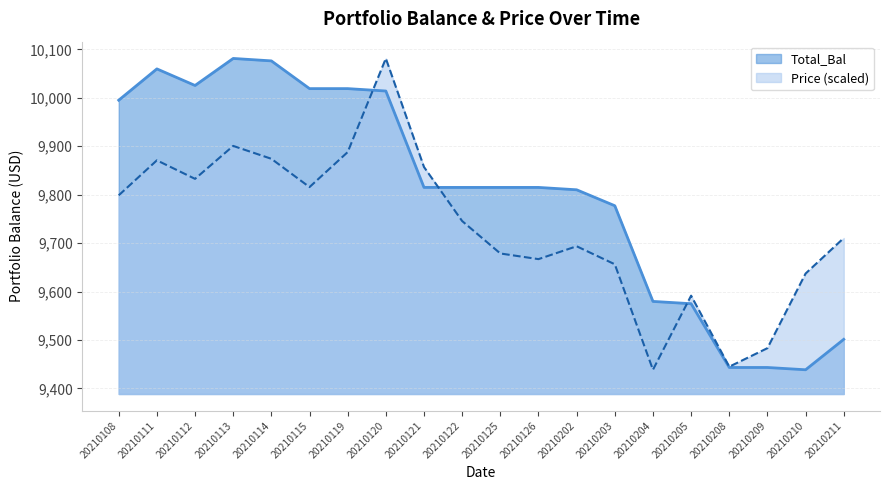

How many interior local peaks does the Price series have?

5